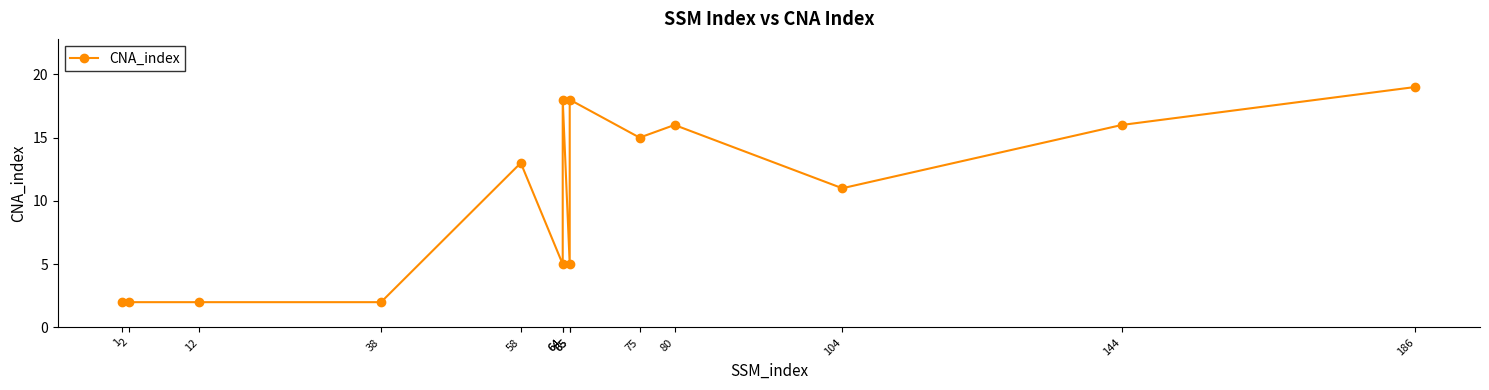

Reading left to right, what are all the values shown in this chart?

1=2	2=2	12=2	38=2	58=13	64=5	64=18	65=5	65=18	75=15	80=16	104=11	144=16	186=19